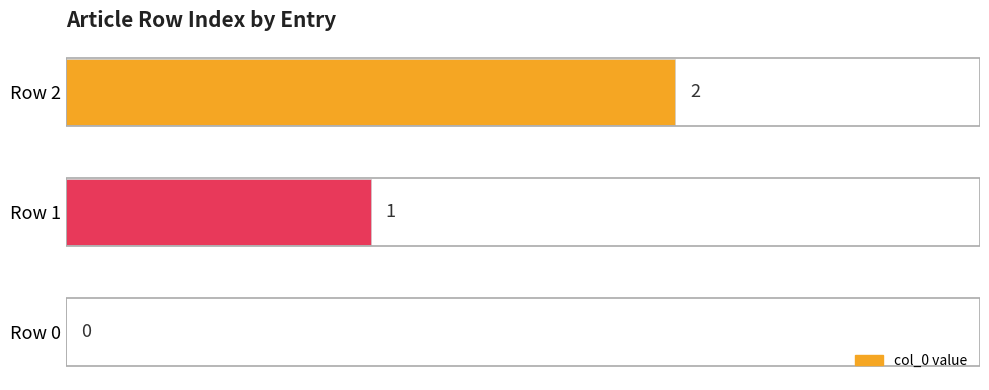

What is the change in value from Row 0 to Row 1?

+1